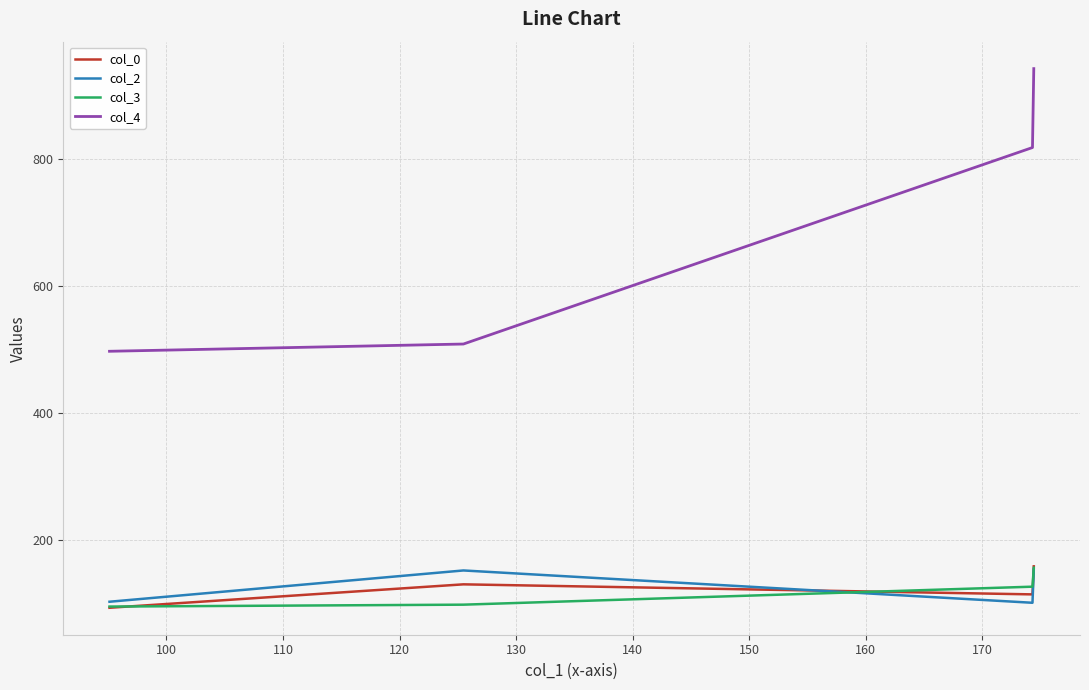

What is the minimum value shown in the chart?

94.0